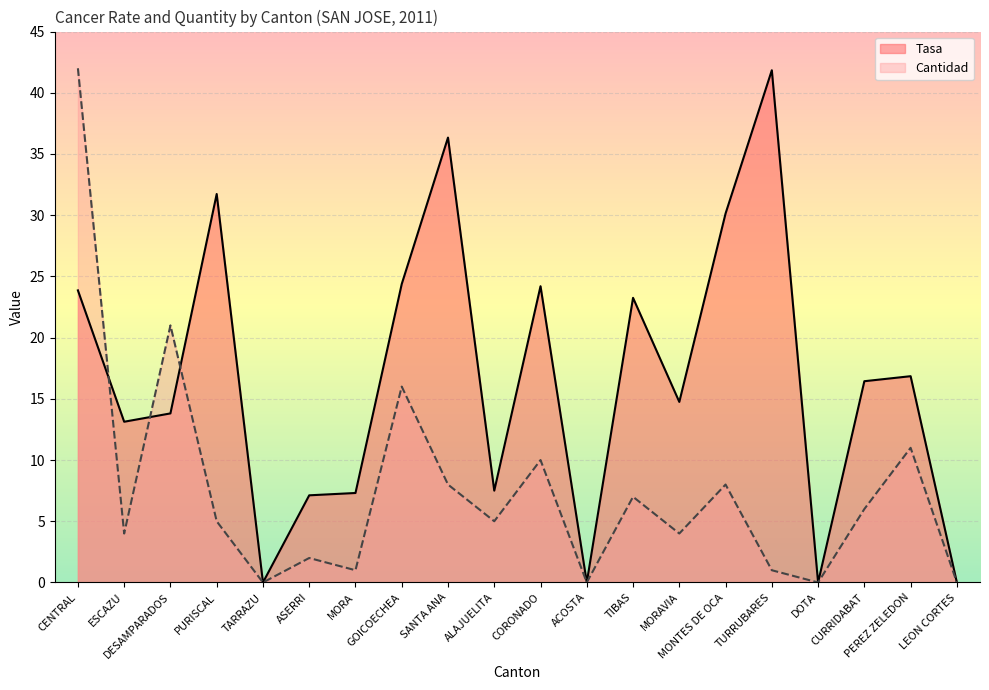

List the series in order of their overall mean, lowest first.

Cantidad, Tasa